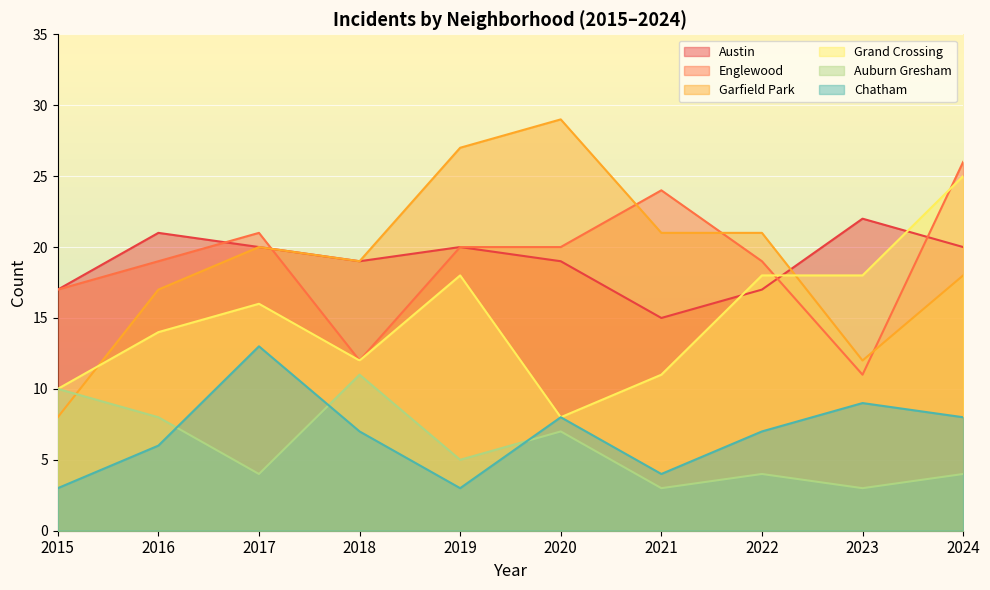

List the series in order of their peak value, lowest first.

Auburn Gresham, Chatham, Austin, Grand Crossing, Englewood, Garfield Park